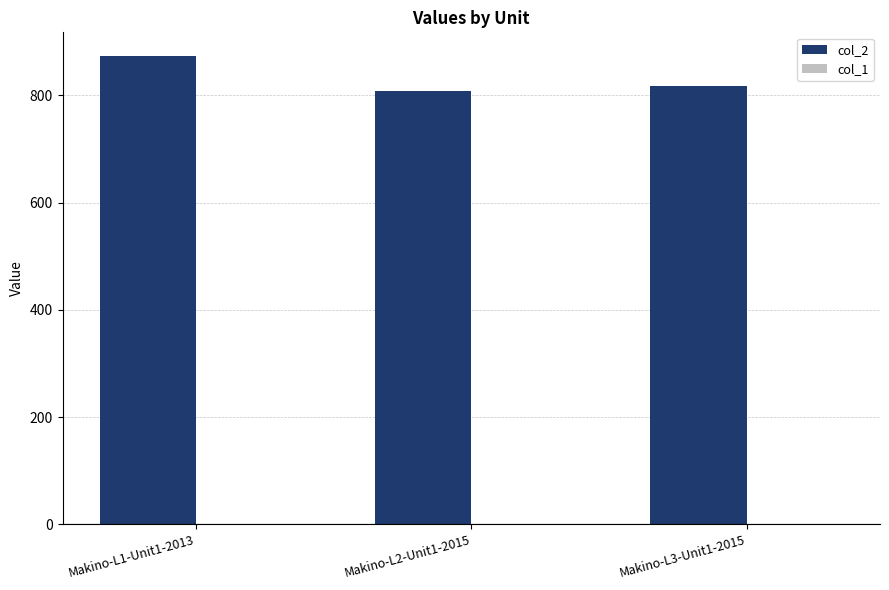

Which label corresponds to the smallest value in the chart?

Makino-L2-Unit1-2015